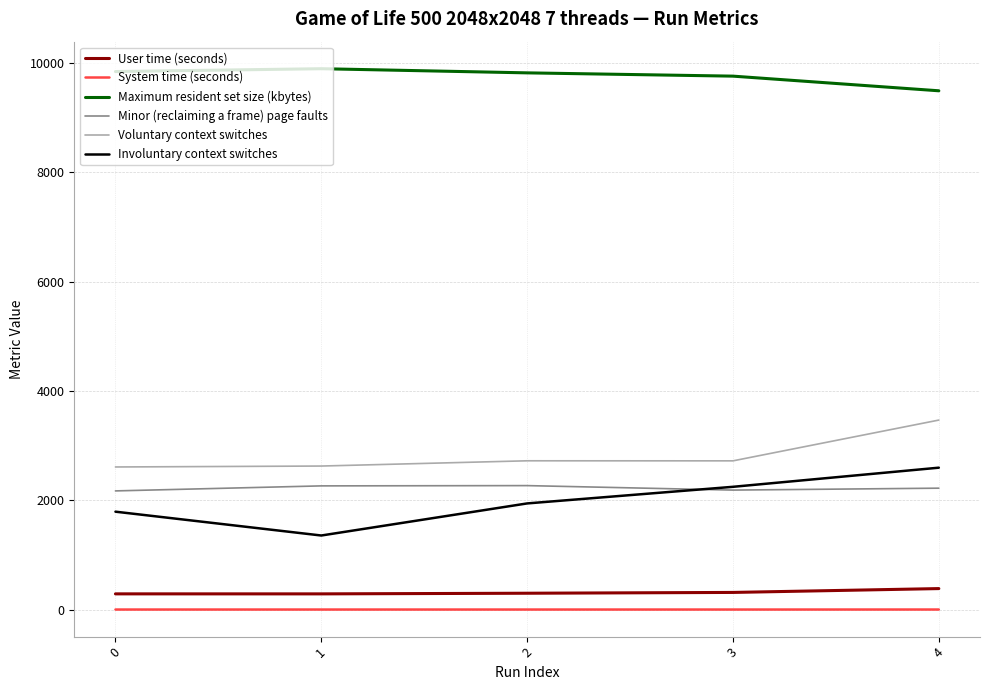

True or false: Involuntary context switches and User time (seconds) intersect in this chart.

False